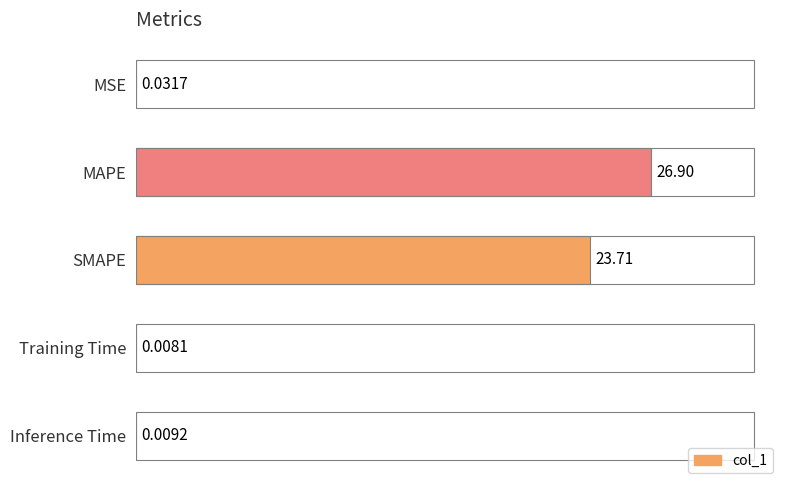

Are the bars horizontal?

Yes